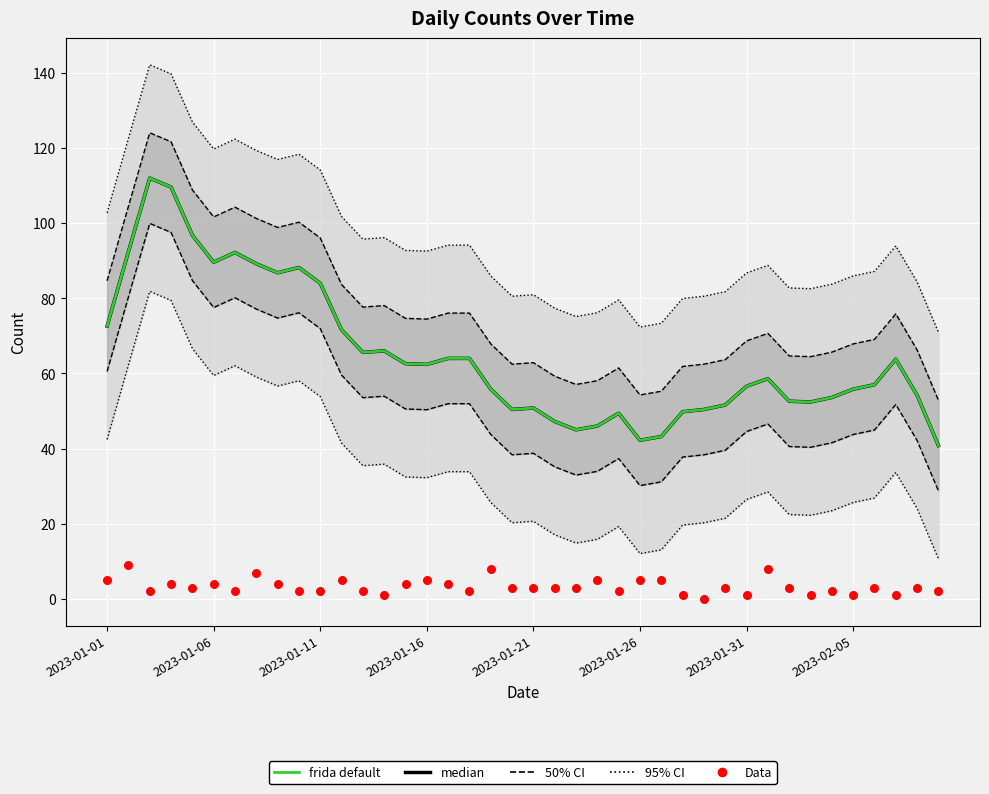

What is the total value across all series at 28?

243.8